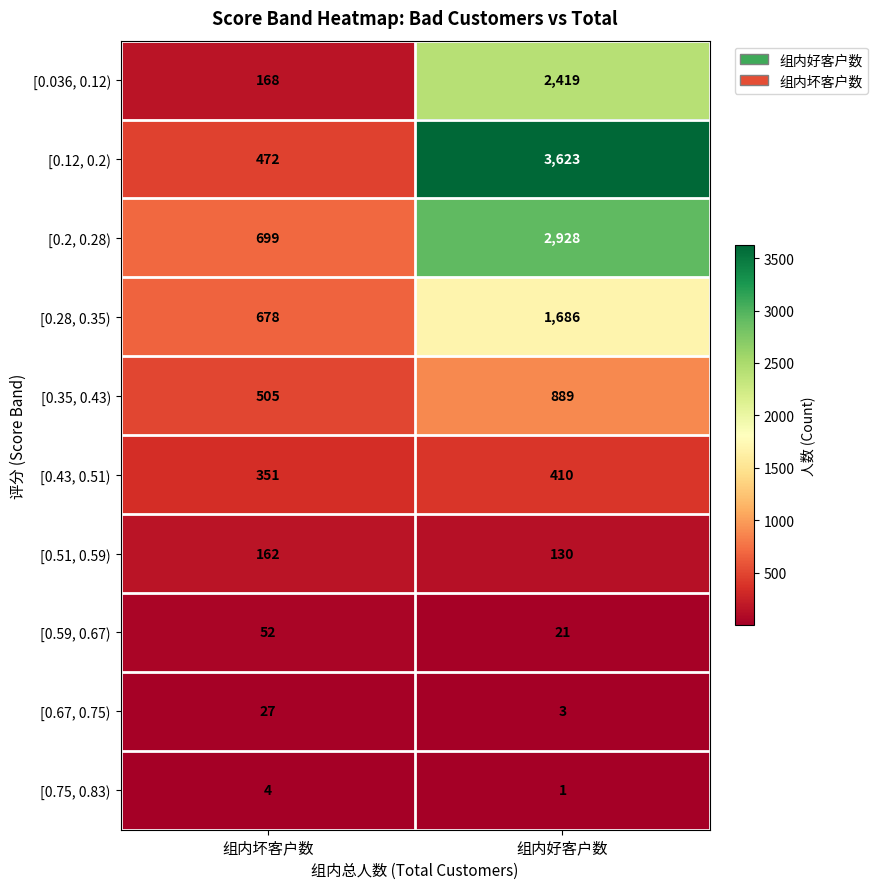

What is the maximum value shown in the chart?

3623